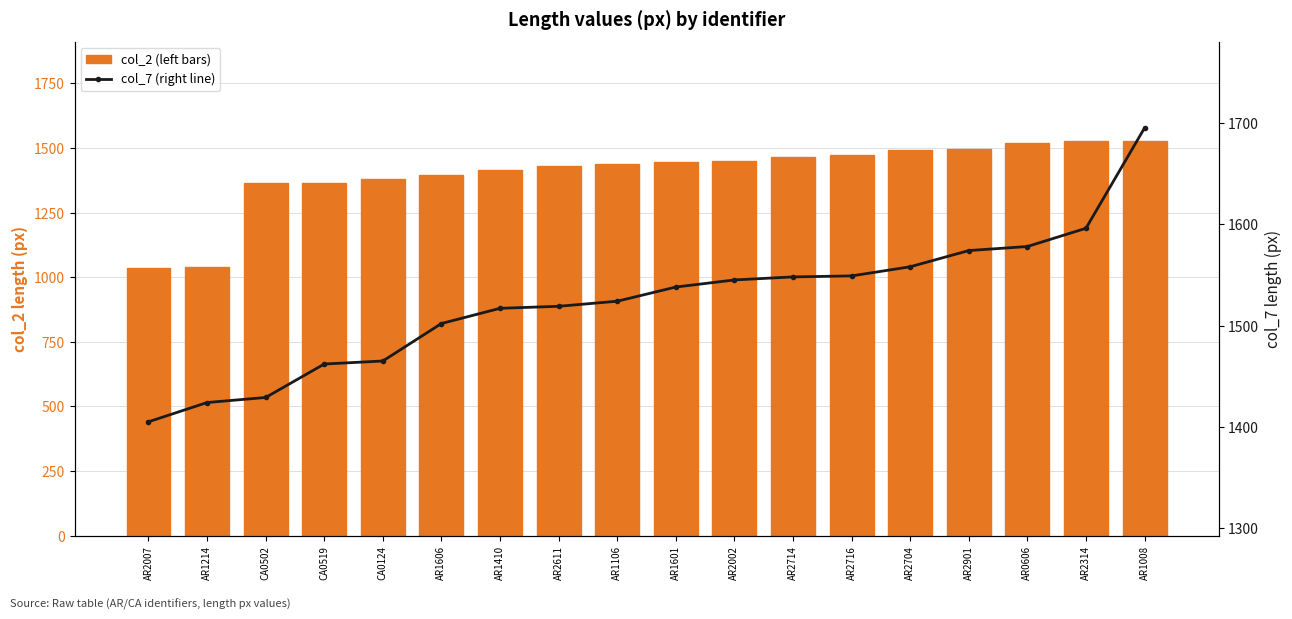

Reading left to right, list all the values displayed in this chart.

col_2 (left bars): 1037	1038	1363	1363	1379	1394	1415	1430	1439	1447	1451	1467	1472	1492	1496	1521	1528	1528
col_7 (right line): 1405	1424	1429	1462	1465	1502	1517	1519	1524	1538	1545	1548	1549	1558	1574	1578	1596	1695